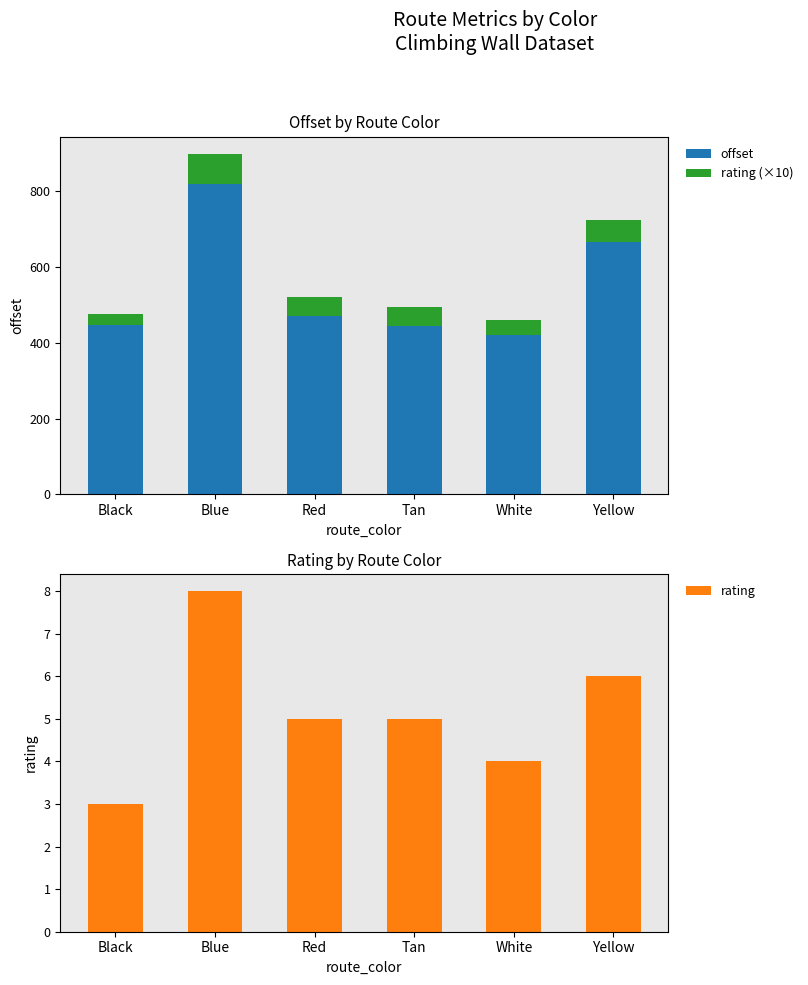

Which series has the largest total across all categories?

offset